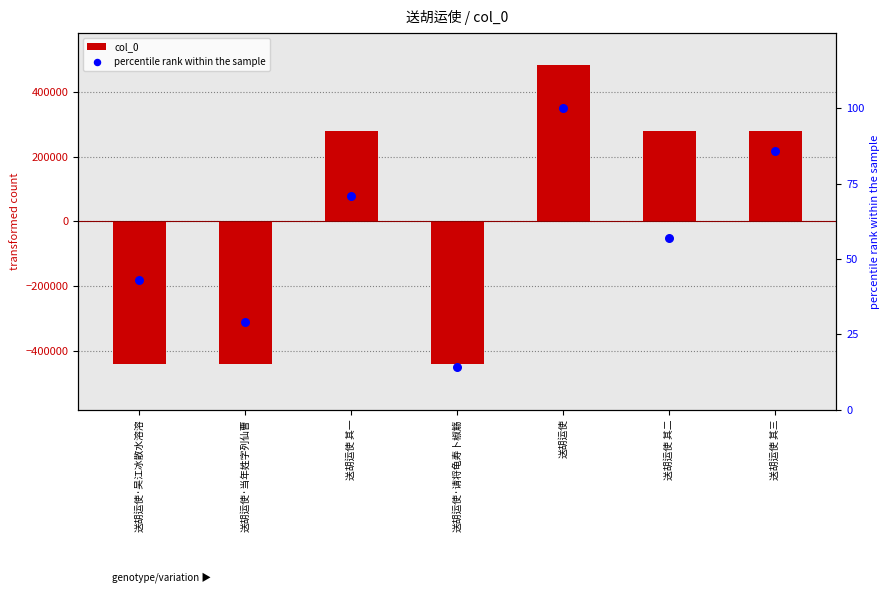

Which series contains the lowest Y value?

col_0